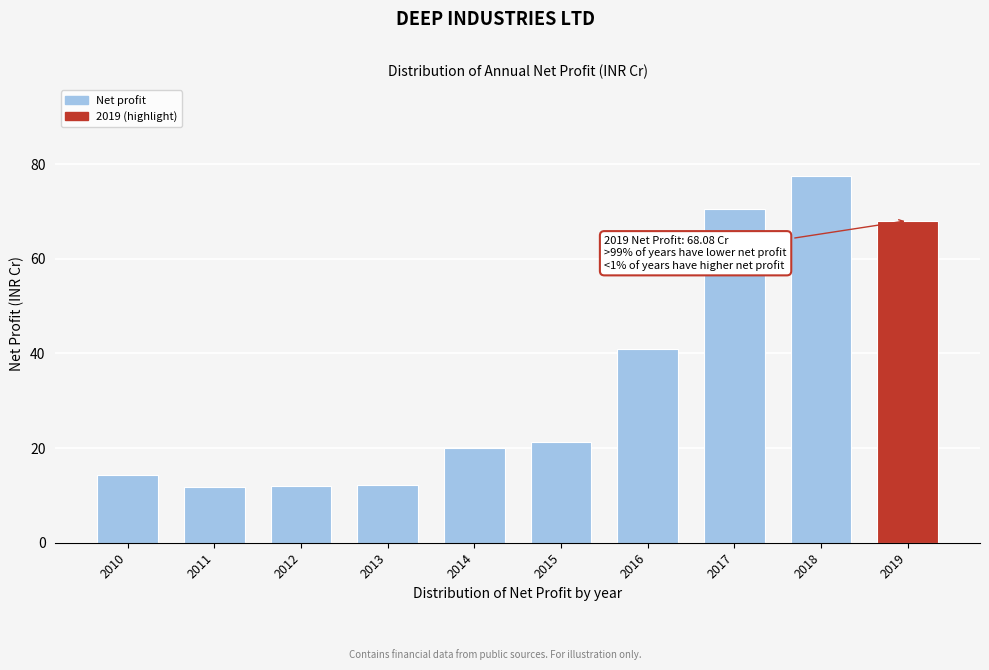

What is the value of the 3rd bar from the left?

12.0